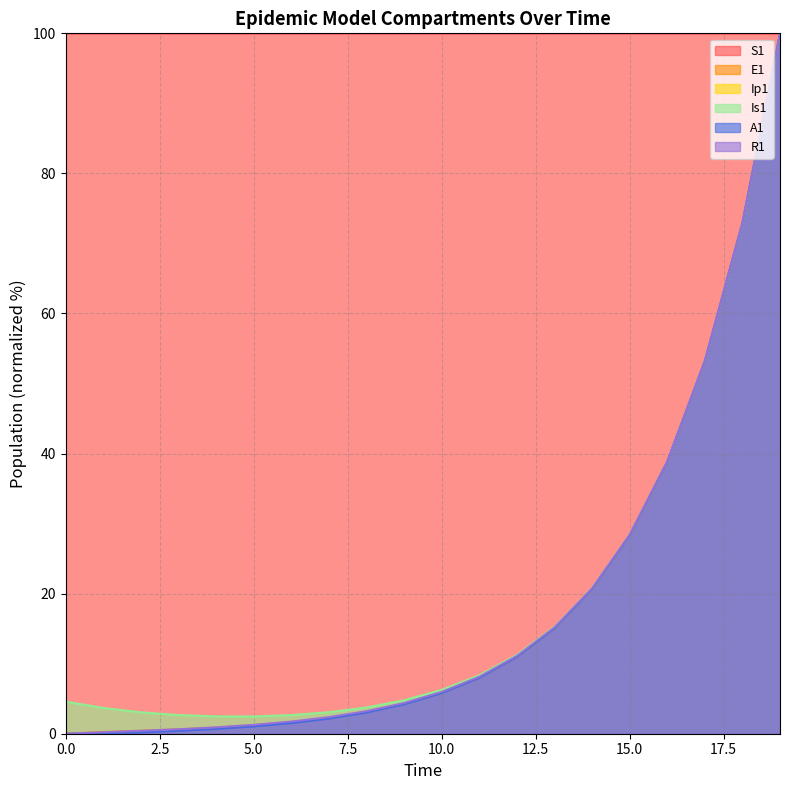

What is the value of the Is1 point at the 14th from the left?

15.3